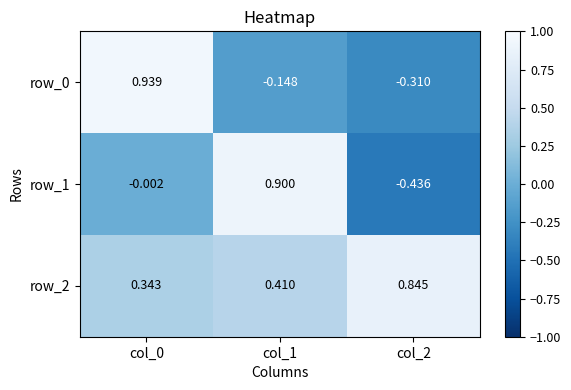

What is the sum of the row_0 values at col_2 and col_0?

0.6